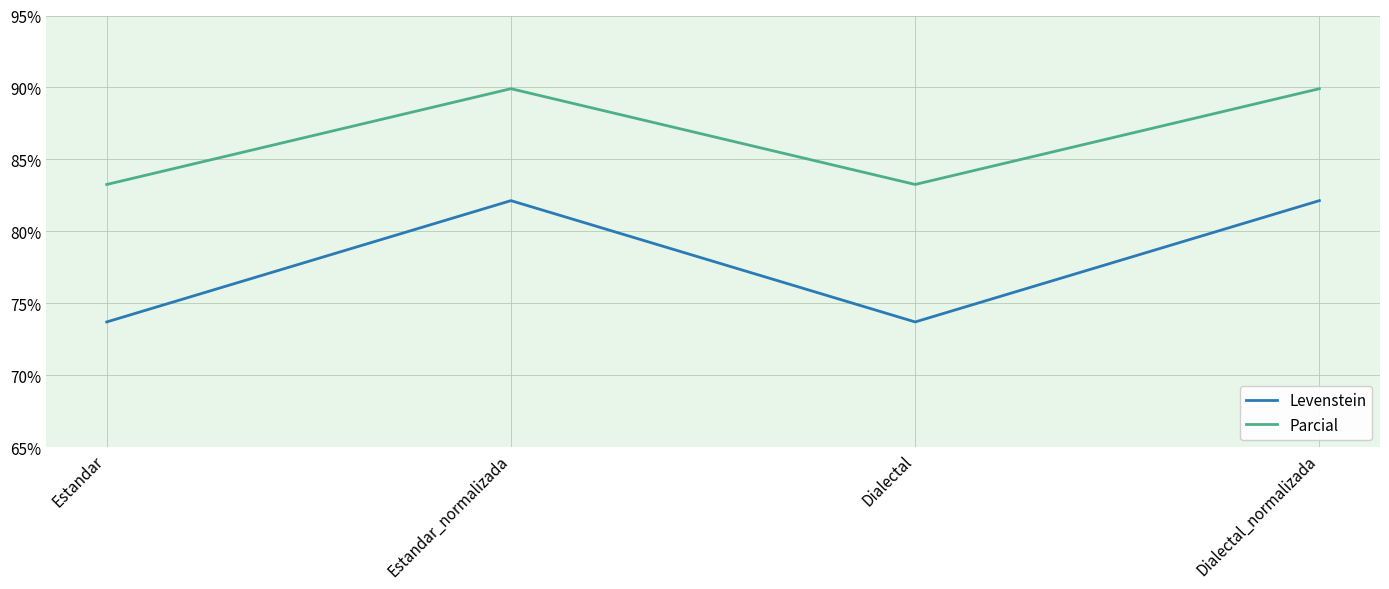

What is the difference between the maximum and minimum values in the Levenstein series?

8.4